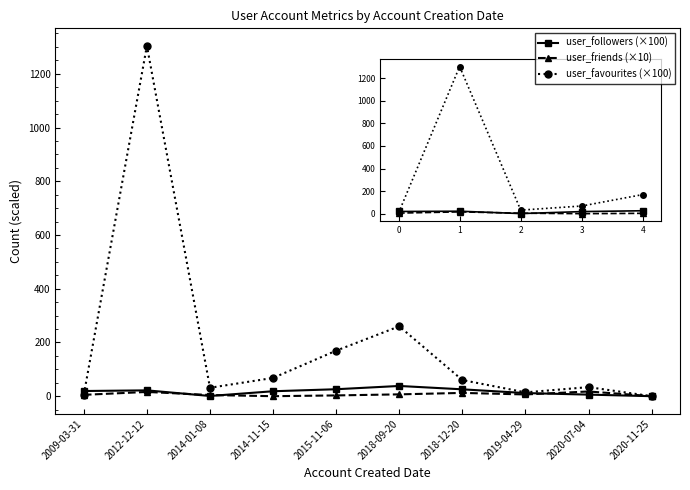

What is the sum of the user_followers (×100) values at 2014-01-08 and 2012-12-12?

22.7